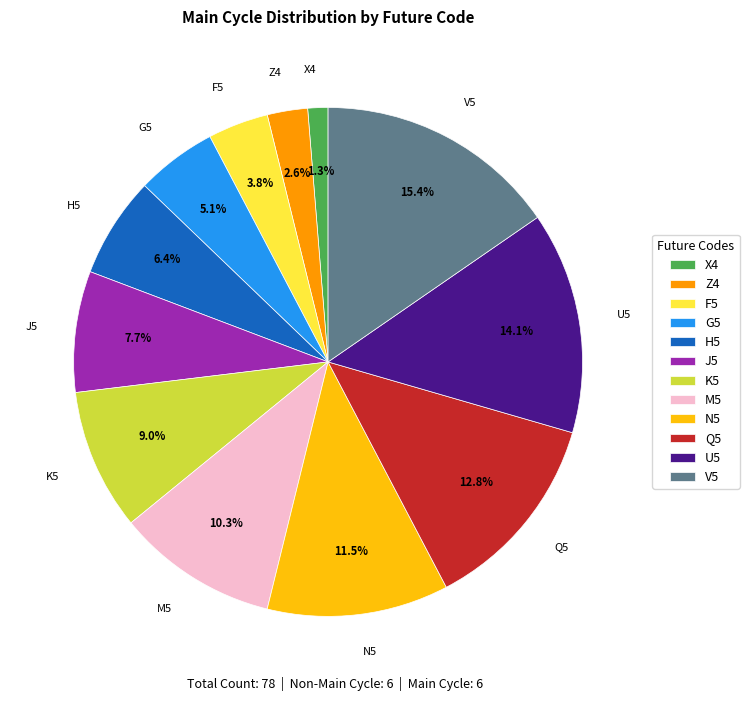

To the nearest percent, what percentage of the pie is G5?

5%